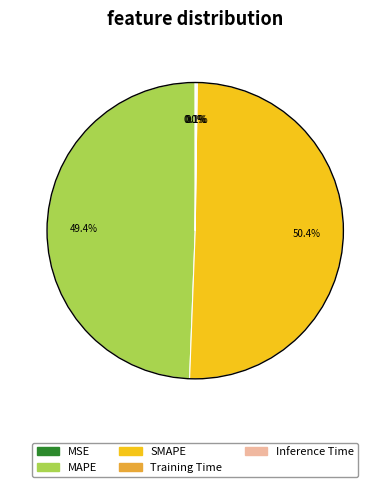

Does any single category account for the majority?

Yes